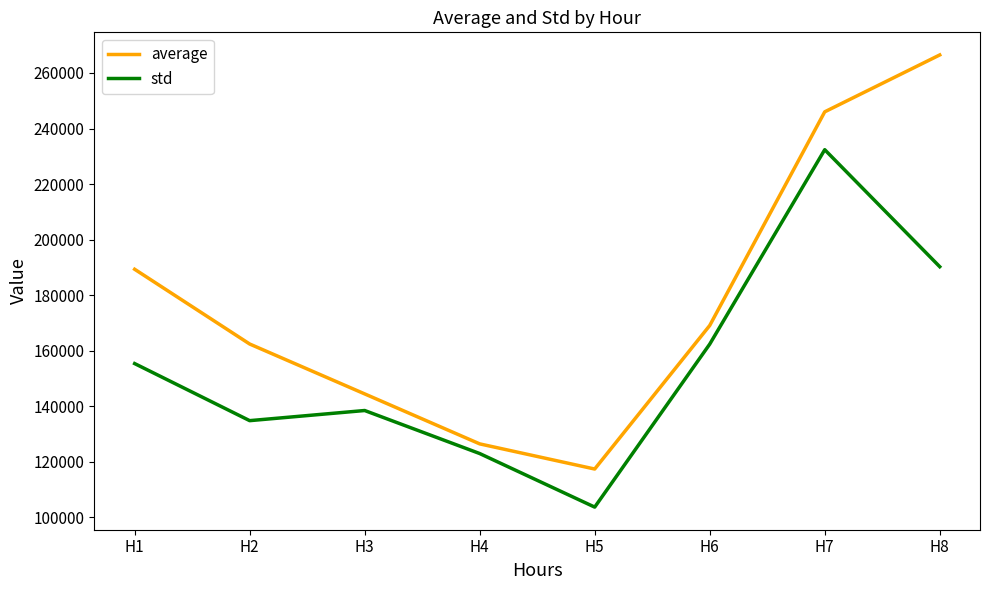

Which series has the widest spread of values?

average